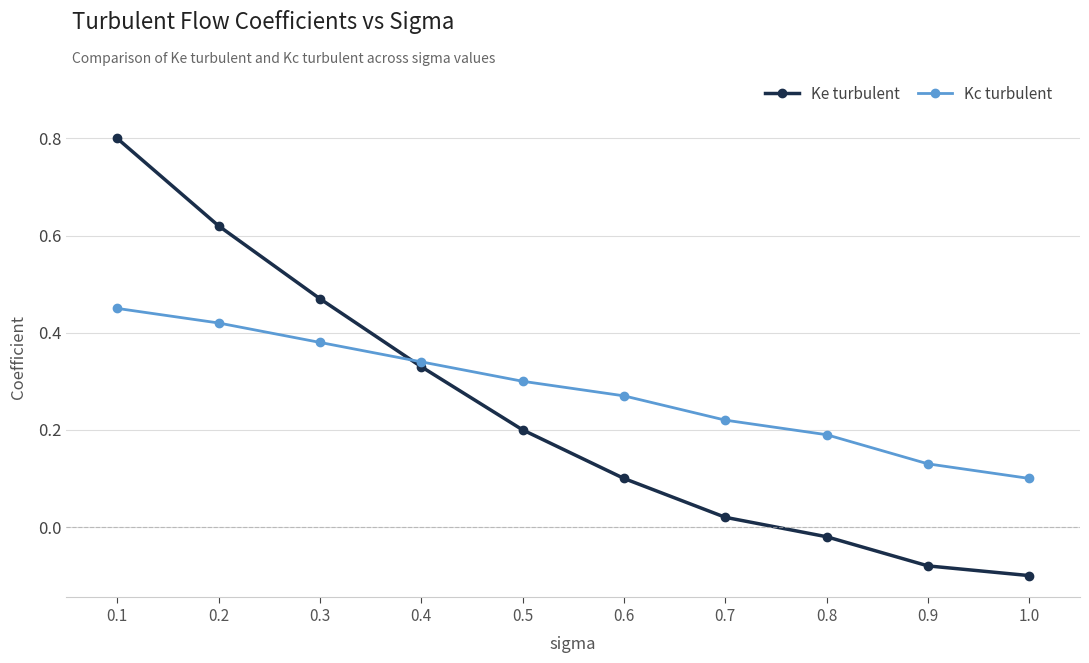

What position from the left is 0.5?

5